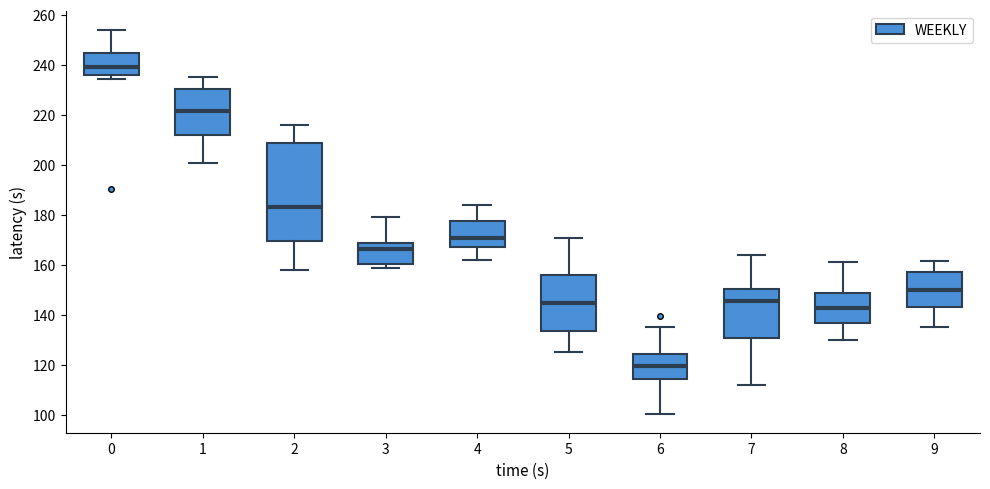

Where is the lower edge of the box at x = 8 on the y-axis? The values are not printed on the chart, so give them approximately, as read against the axis.

136